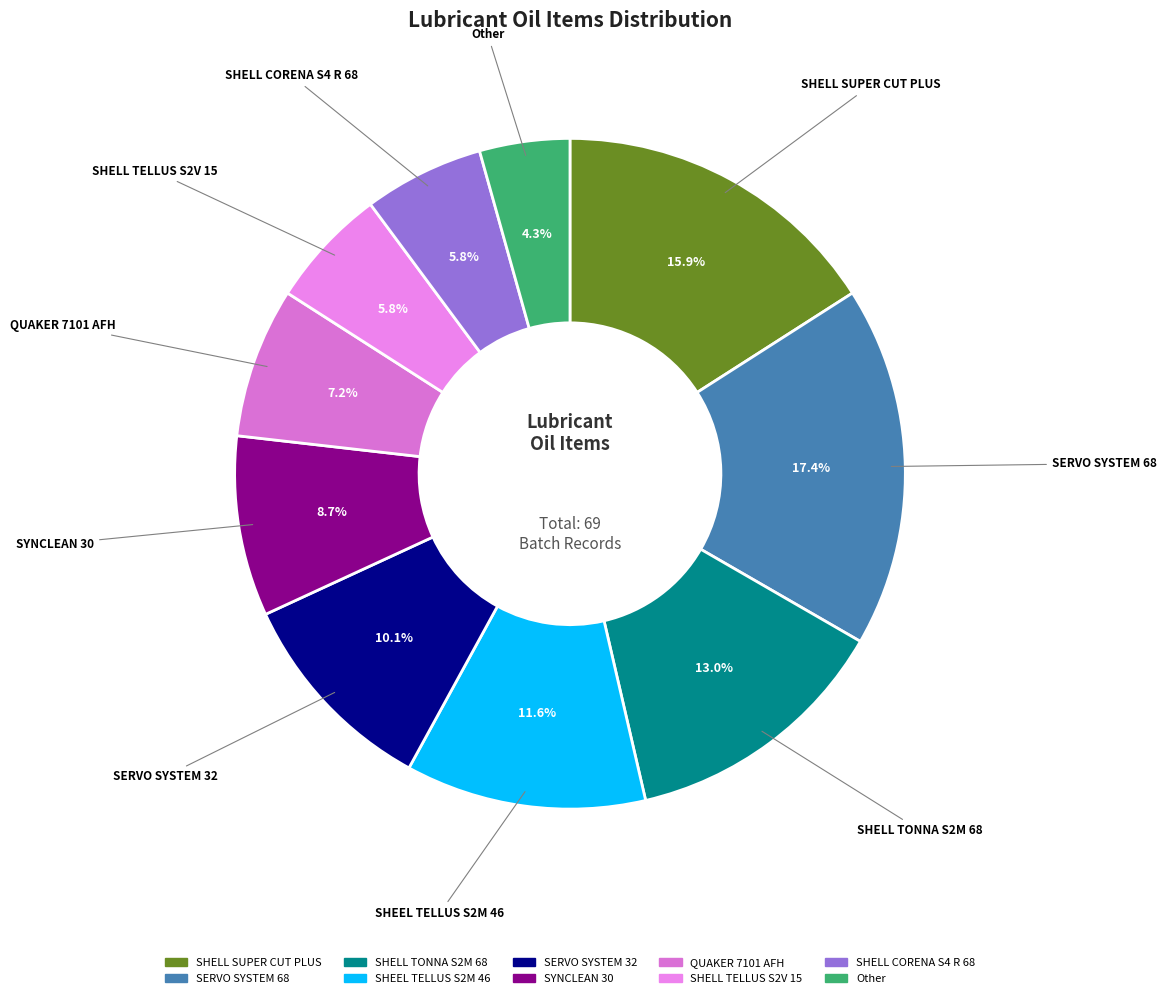

To the nearest percent, what percentage of the pie is SYNCLEAN 30?

9%